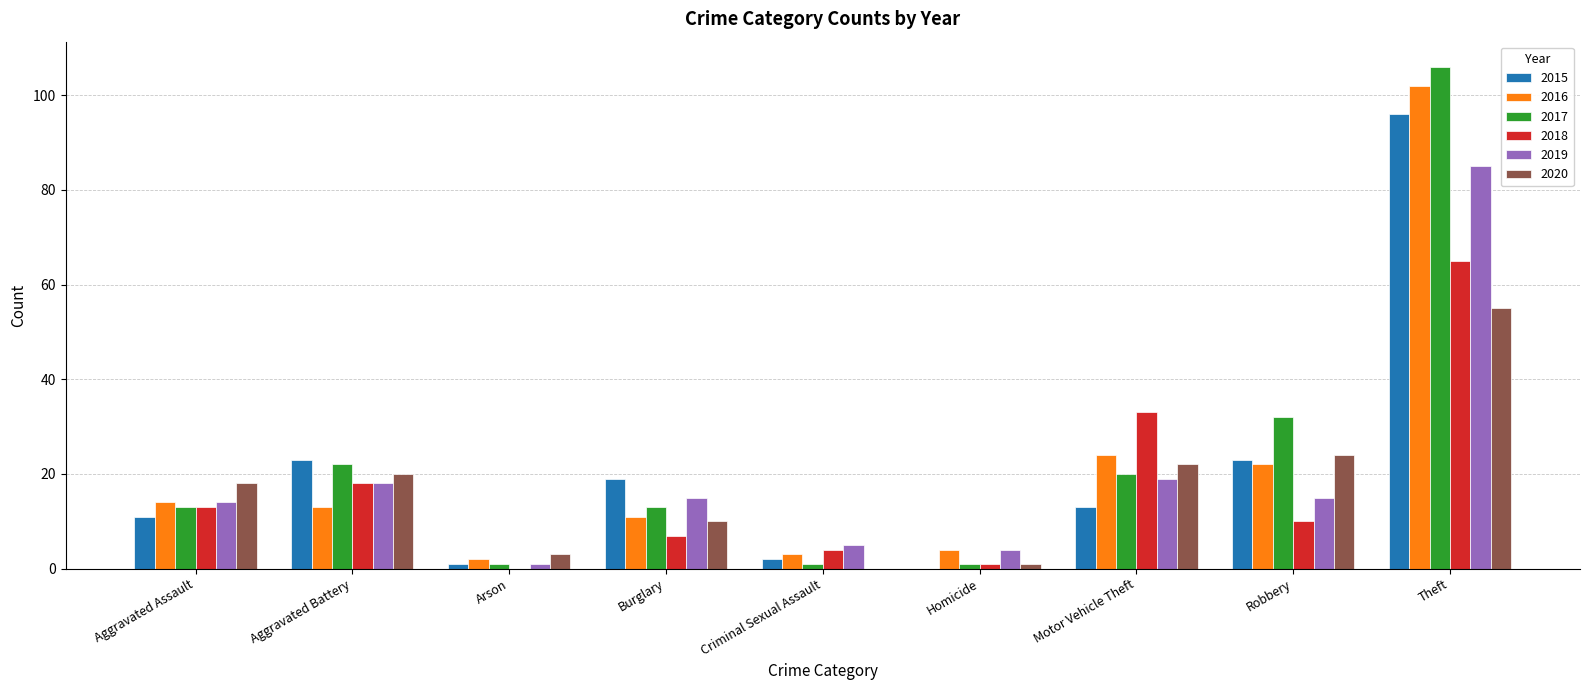

What is the average value of the 2017 series?

23